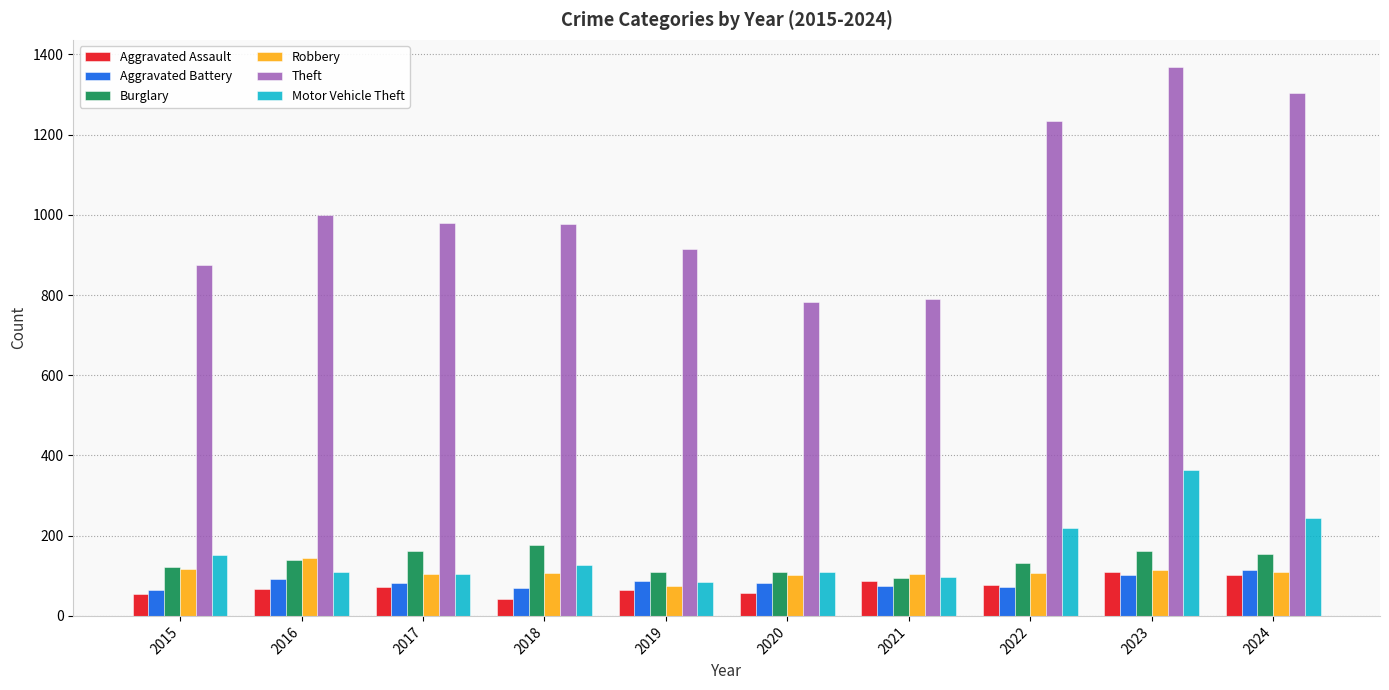

True or false: Robbery has a value of 60 at 2023.

False